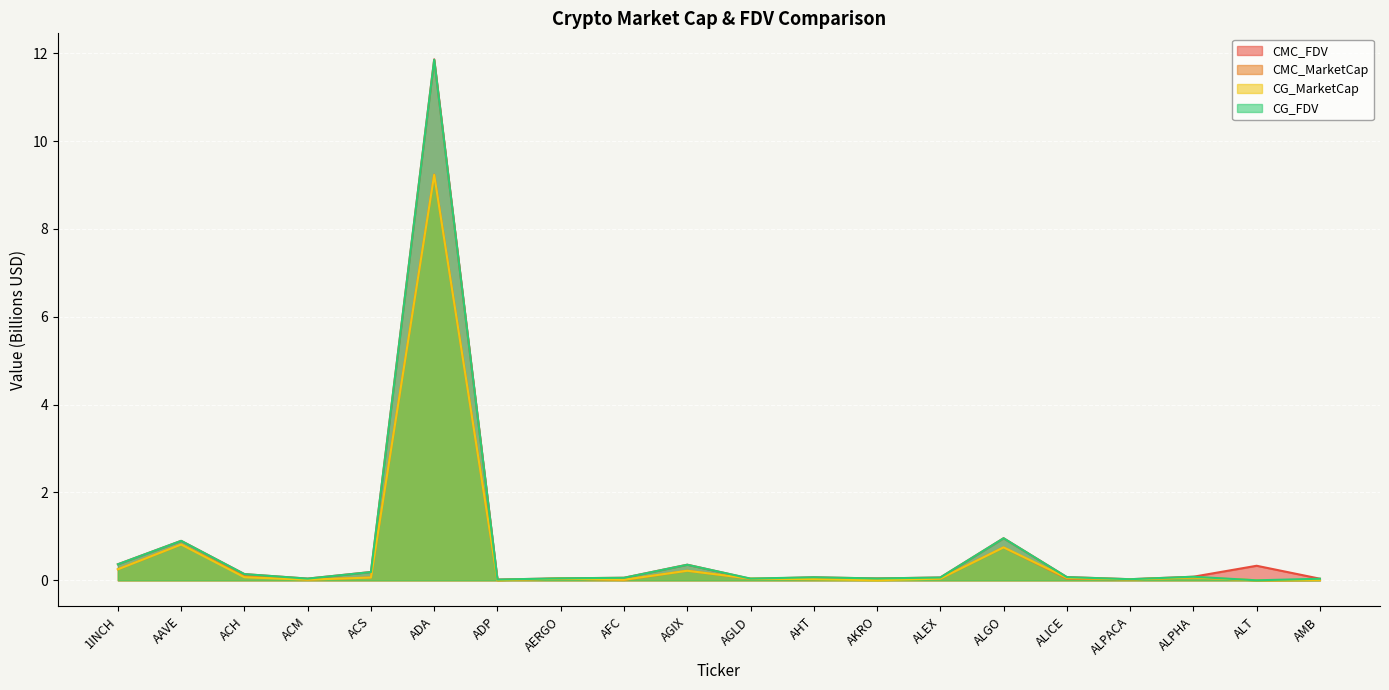

What is the label of the 10th point from the left?

AGIX